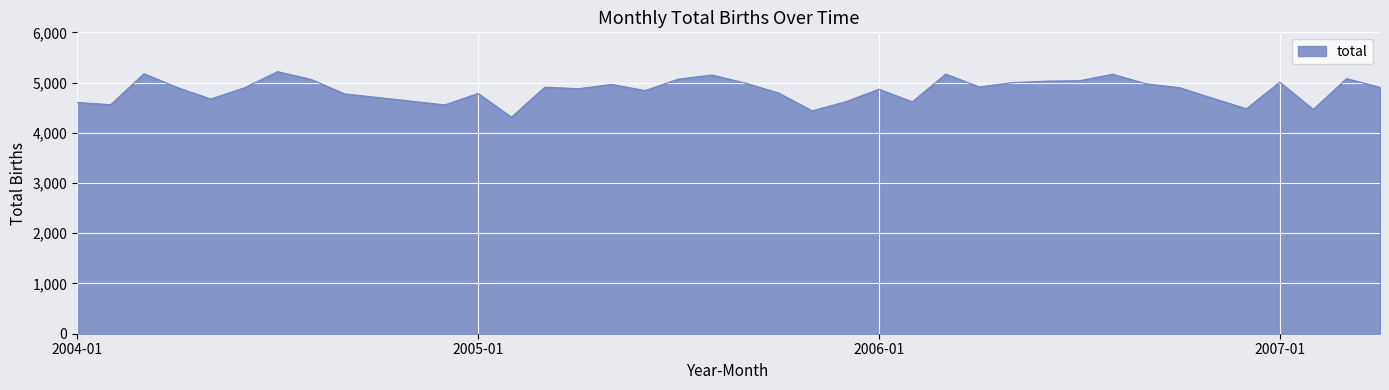

Does the chart display data point markers on the line(s)?

No